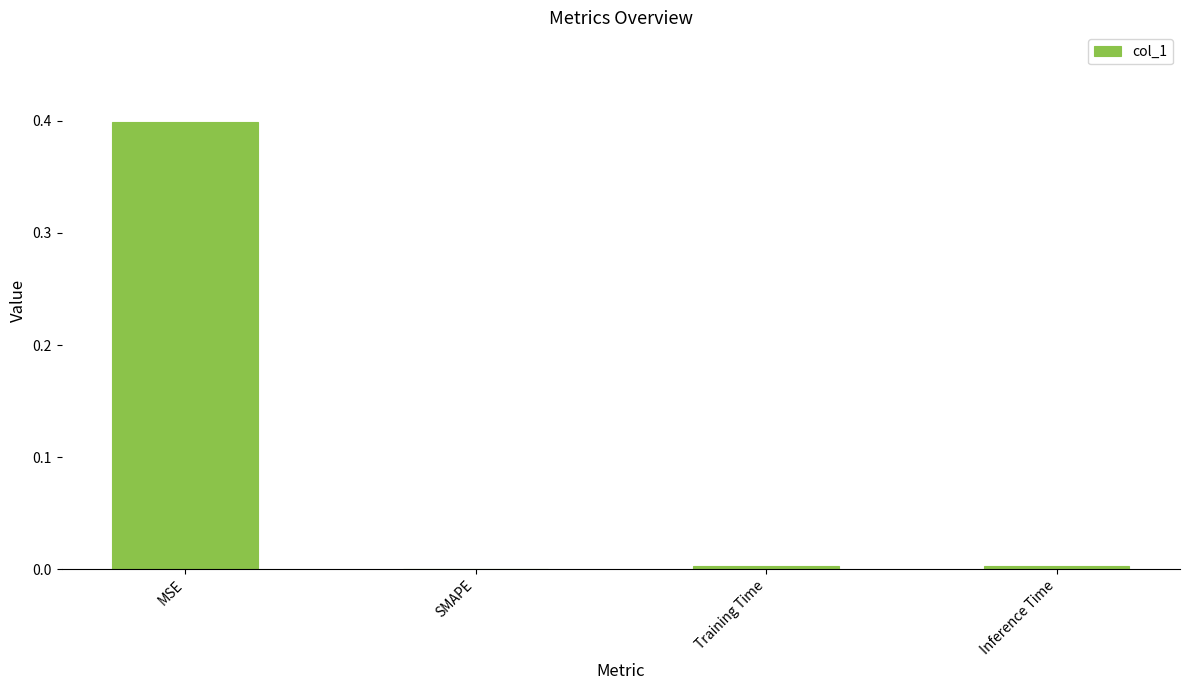

What is the change in value from MSE to SMAPE?

-0.4